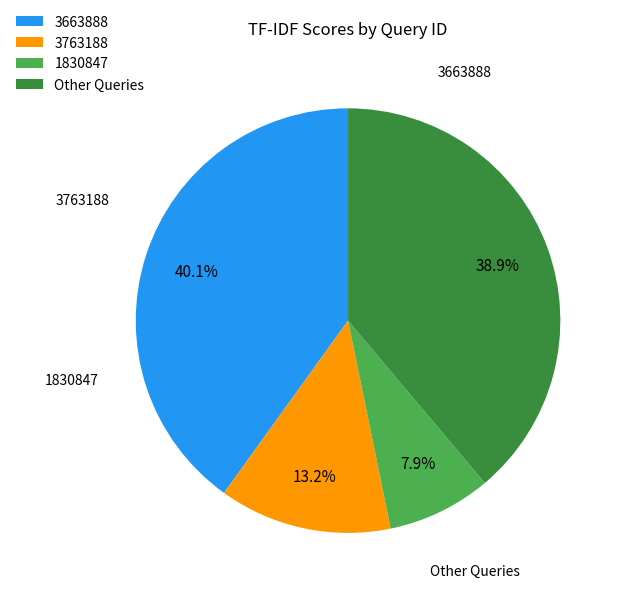

Do 1830847 and 3663888 together represent more than half of the pie?

No